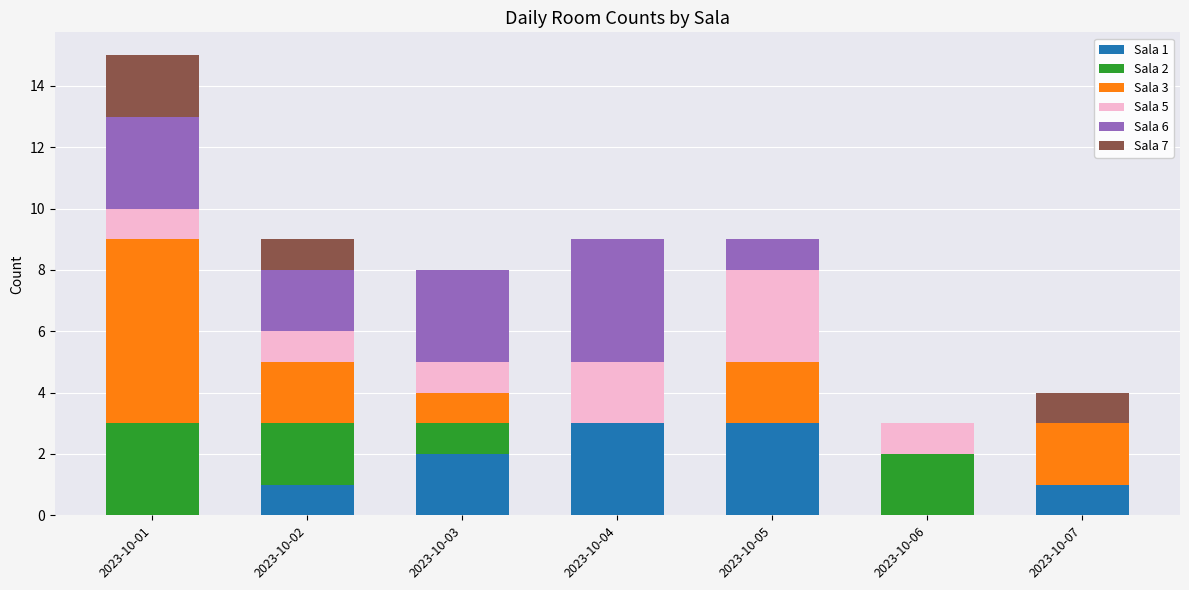

What is the total value across all series at 2023-10-02?

9